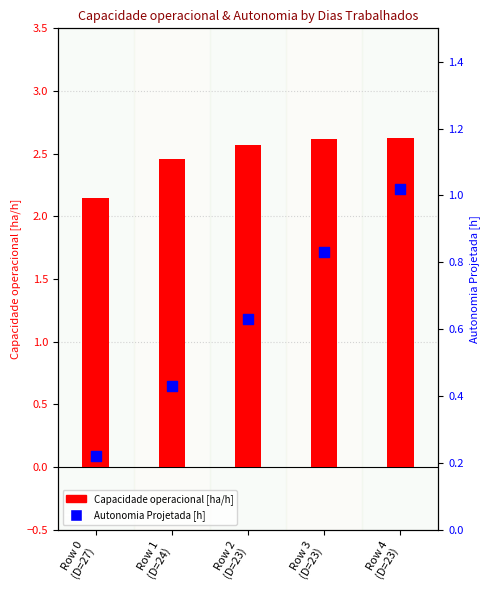

Is the value of Capacidade operacional [ha/h] at Row 2
(D=23) greater than the value of Autonomia Projetada [h] at Row 0
(D=27)?

Yes